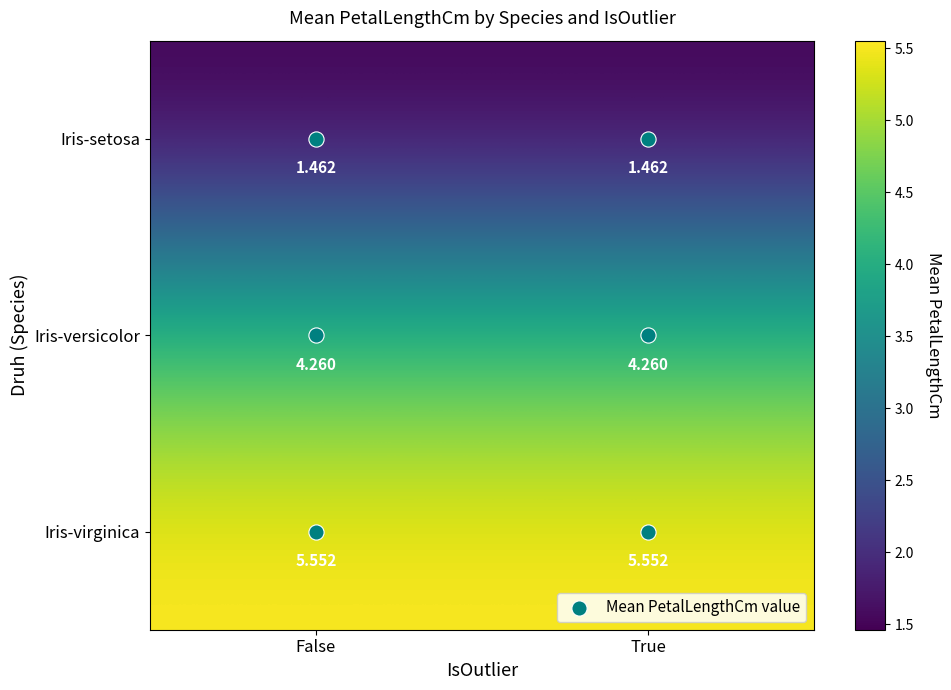

Rank the series by their maximum value, from lowest to highest.

Iris-setosa, Iris-versicolor, Iris-virginica